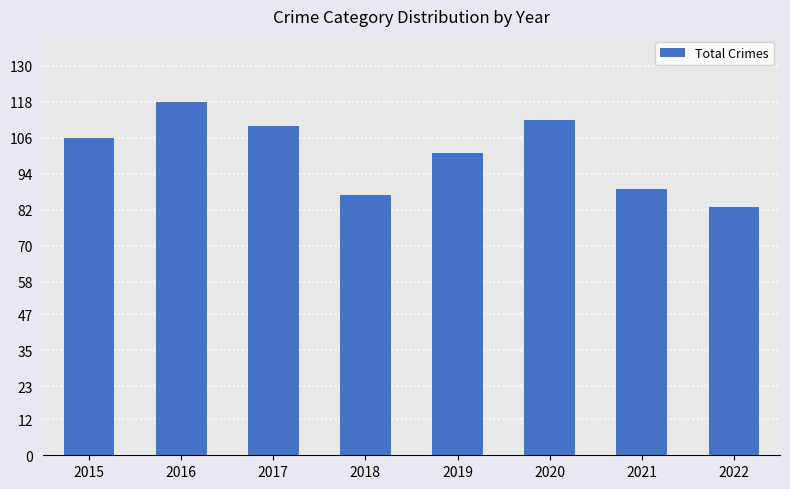

List the labels in order of value, largest first.

2016, 2020, 2017, 2015, 2019, 2021, 2018, 2022